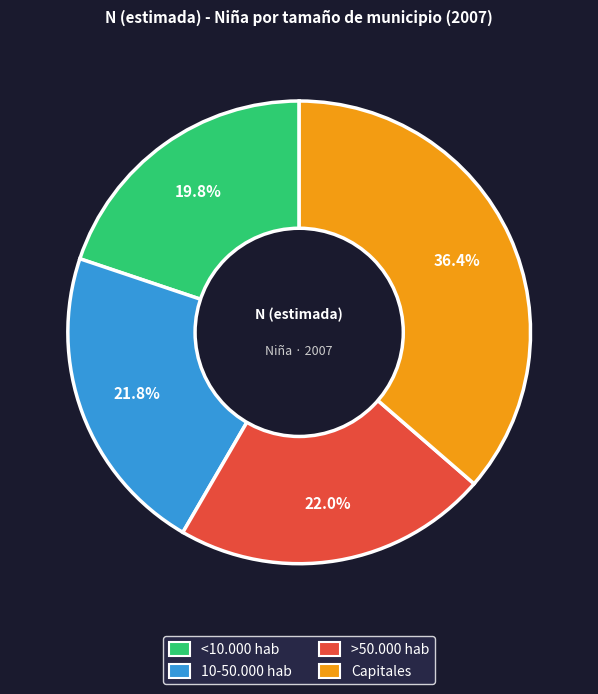

How many slices are in this pie chart?

4